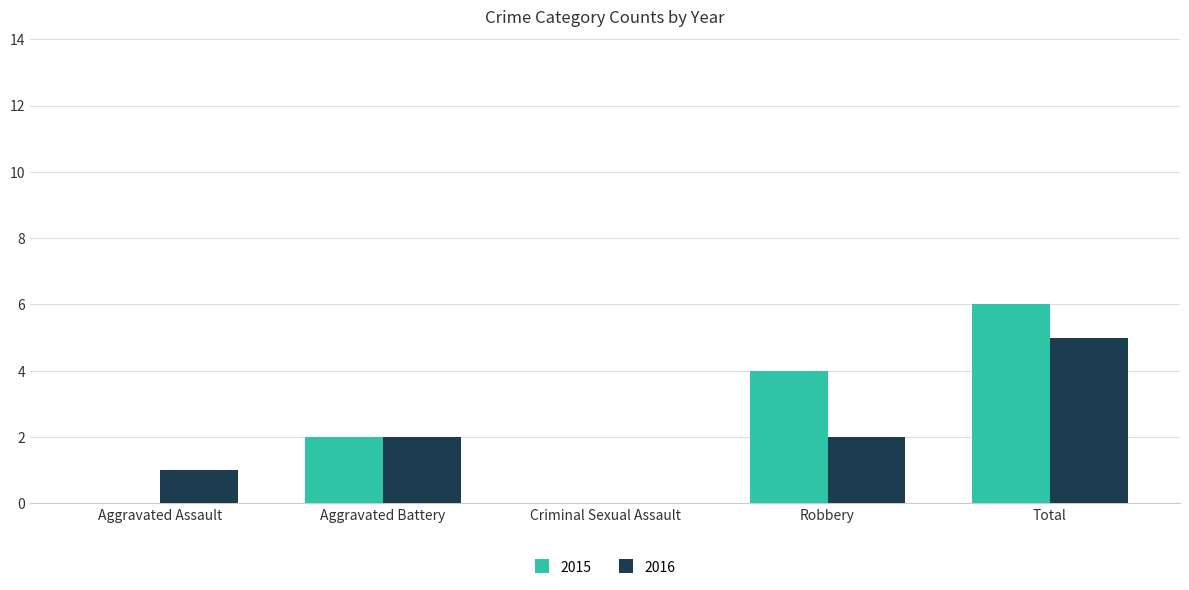

At which category is the sum across all series the highest?

Total